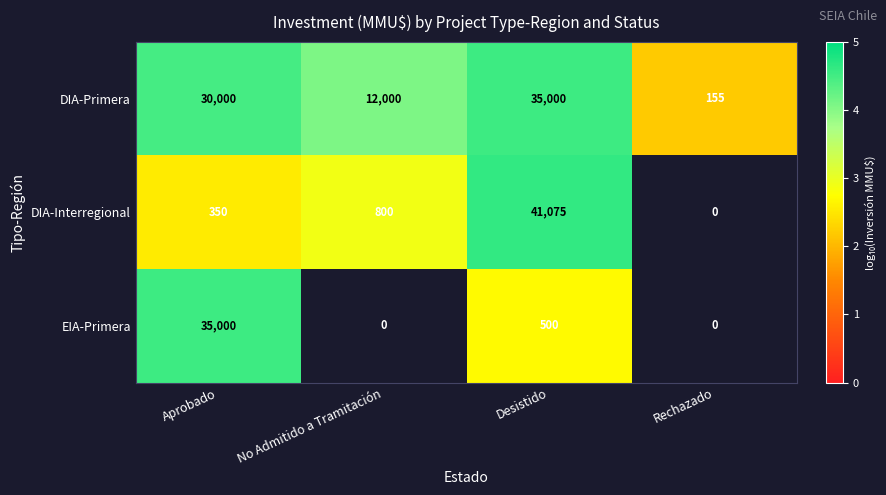

What is the total value across all series at Rechazado?

155